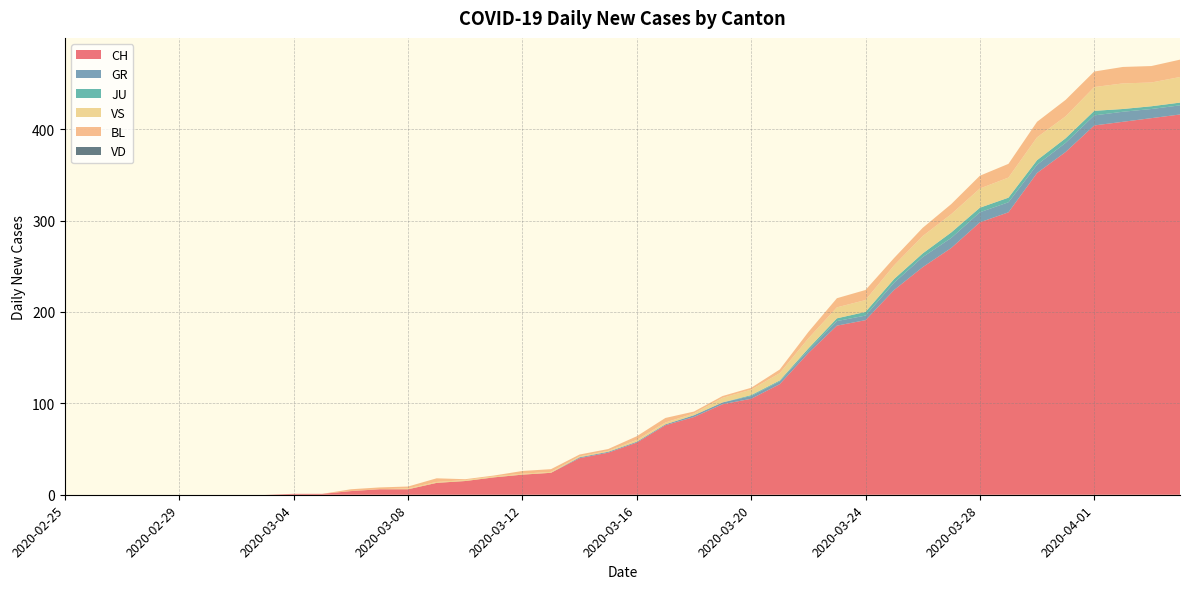

Reading left to right, what are all the values shown in this chart?

CH: 2020-02-25=0	2020-02-26=0	2020-02-27=0	2020-02-28=0	2020-02-29=0	2020-03-01=0	2020-03-02=0	2020-03-03=0	2020-03-04=1	2020-03-05=1	2020-03-06=4	2020-03-07=6	2020-03-08=6	2020-03-09=13	2020-03-10=15	2020-03-11=19	2020-03-12=22	2020-03-13=24	2020-03-14=40	2020-03-15=46	2020-03-16=57	2020-03-17=76	2020-03-18=85	2020-03-19=99	2020-03-20=105	2020-03-21=121	2020-03-22=155	2020-03-23=185	2020-03-24=191	2020-03-25=224	2020-03-26=249	2020-03-27=270	2020-03-28=298	2020-03-29=309	2020-03-30=352	2020-03-31=375	2020-04-01=404	2020-04-02=408	2020-04-03=412	2020-04-04=416
GR: 2020-02-25=0	2020-02-26=0	2020-02-27=0	2020-02-28=0	2020-02-29=0	2020-03-01=0	2020-03-02=0	2020-03-03=0	2020-03-04=0	2020-03-05=0	2020-03-06=0	2020-03-07=0	2020-03-08=0	2020-03-09=0	2020-03-10=0	2020-03-11=0	2020-03-12=0	2020-03-13=0	2020-03-14=1	2020-03-15=1	2020-03-16=1	2020-03-17=1	2020-03-18=2	2020-03-19=2	2020-03-20=3	2020-03-21=3	2020-03-22=3	2020-03-23=5	2020-03-24=5	2020-03-25=8	2020-03-26=11	2020-03-27=11	2020-03-28=11	2020-03-29=11	2020-03-30=9	2020-03-31=10	2020-04-01=11	2020-04-02=11	2020-04-03=10	2020-04-04=10
JU: 2020-02-25=0	2020-02-26=0	2020-02-27=0	2020-02-28=0	2020-02-29=0	2020-03-01=0	2020-03-02=0	2020-03-03=0	2020-03-04=0	2020-03-05=0	2020-03-06=0	2020-03-07=0	2020-03-08=0	2020-03-09=0	2020-03-10=0	2020-03-11=0	2020-03-12=0	2020-03-13=0	2020-03-14=0	2020-03-15=0	2020-03-16=0	2020-03-17=0	2020-03-18=0	2020-03-19=0	2020-03-20=1	2020-03-21=1	2020-03-22=2	2020-03-23=3	2020-03-24=4	2020-03-25=4	2020-03-26=4	2020-03-27=6	2020-03-28=5	2020-03-29=5	2020-03-30=5	2020-03-31=5	2020-04-01=5	2020-04-02=3	2020-04-03=3	2020-04-04=3
VS: 2020-02-25=0	2020-02-26=0	2020-02-27=0	2020-02-28=0	2020-02-29=0	2020-03-01=0	2020-03-02=0	2020-03-03=0	2020-03-04=0	2020-03-05=0	2020-03-06=0	2020-03-07=0	2020-03-08=1	2020-03-09=1	2020-03-10=1	2020-03-11=1	2020-03-12=1	2020-03-13=1	2020-03-14=1	2020-03-15=1	2020-03-16=2	2020-03-17=2	2020-03-18=2	2020-03-19=5	2020-03-20=6	2020-03-21=8	2020-03-22=11	2020-03-23=12	2020-03-24=13	2020-03-25=15	2020-03-26=19	2020-03-27=20	2020-03-28=21	2020-03-29=22	2020-03-30=25	2020-03-31=24	2020-04-01=26	2020-04-02=28	2020-04-03=26	2020-04-04=28
BL: 2020-02-25=0	2020-02-26=0	2020-02-27=0	2020-02-28=0	2020-02-29=0	2020-03-01=0	2020-03-02=0	2020-03-03=0	2020-03-04=0	2020-03-05=0	2020-03-06=2	2020-03-07=2	2020-03-08=2	2020-03-09=4	2020-03-10=1	2020-03-11=1	2020-03-12=3	2020-03-13=3	2020-03-14=2	2020-03-15=2	2020-03-16=4	2020-03-17=5	2020-03-18=2	2020-03-19=2	2020-03-20=2	2020-03-21=4	2020-03-22=7	2020-03-23=10	2020-03-24=11	2020-03-25=8	2020-03-26=9	2020-03-27=11	2020-03-28=14	2020-03-29=15	2020-03-30=17	2020-03-31=18	2020-04-01=17	2020-04-02=18	2020-04-03=18	2020-04-04=19
VD: 2020-02-25=0	2020-02-26=0	2020-02-27=0	2020-02-28=0	2020-02-29=0	2020-03-01=0	2020-03-02=0	2020-03-03=0	2020-03-04=0	2020-03-05=0	2020-03-06=0	2020-03-07=0	2020-03-08=0	2020-03-09=0	2020-03-10=0	2020-03-11=0	2020-03-12=0	2020-03-13=0	2020-03-14=0	2020-03-15=0	2020-03-16=0	2020-03-17=0	2020-03-18=0	2020-03-19=0	2020-03-20=0	2020-03-21=0	2020-03-22=0	2020-03-23=0	2020-03-24=0	2020-03-25=0	2020-03-26=0	2020-03-27=0	2020-03-28=0	2020-03-29=0	2020-03-30=0	2020-03-31=0	2020-04-01=0	2020-04-02=0	2020-04-03=0	2020-04-04=0